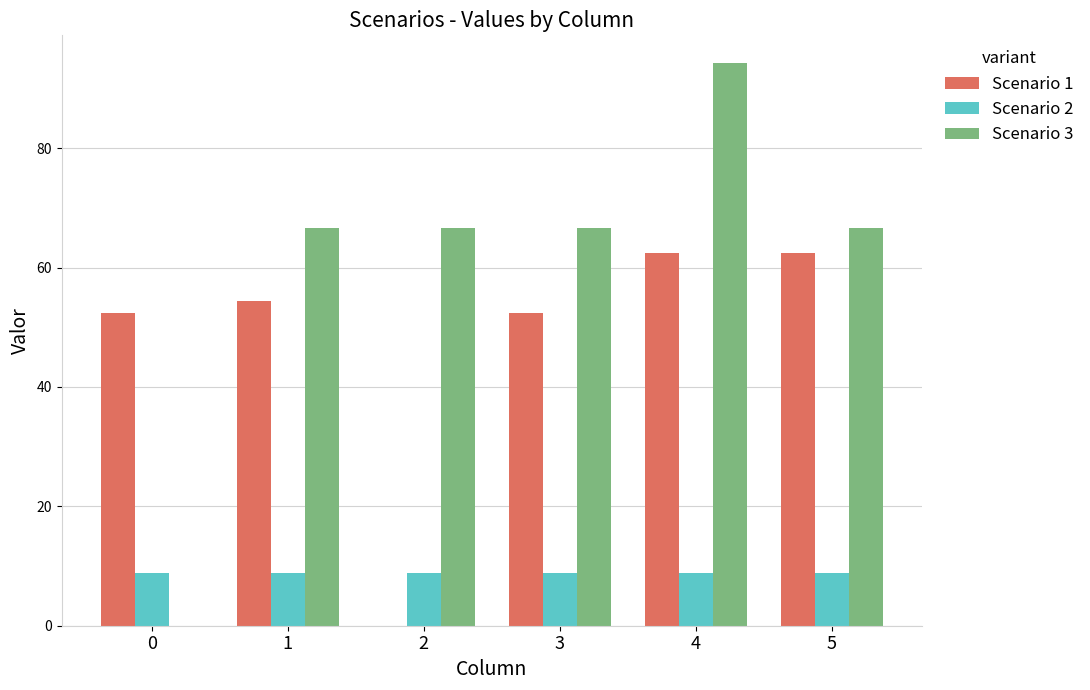

At which category is the sum across all series the highest?

4